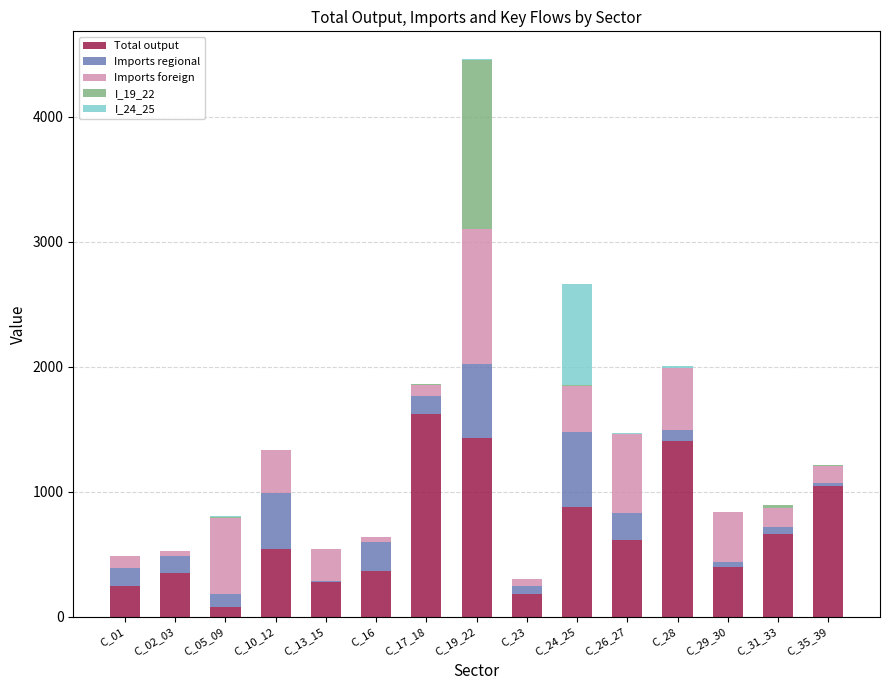

Does the chart contain stacked bars?

Yes